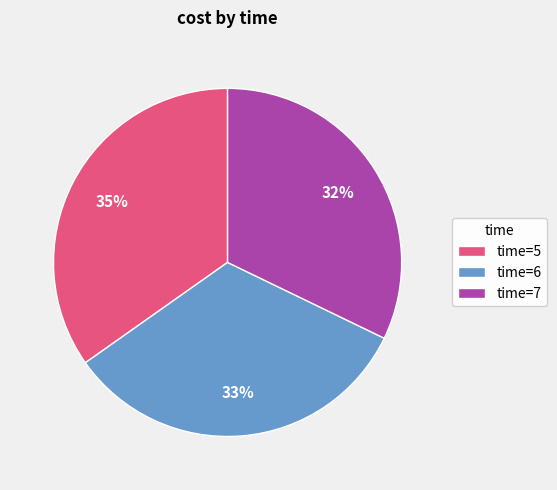

How many slices are in this pie chart?

3